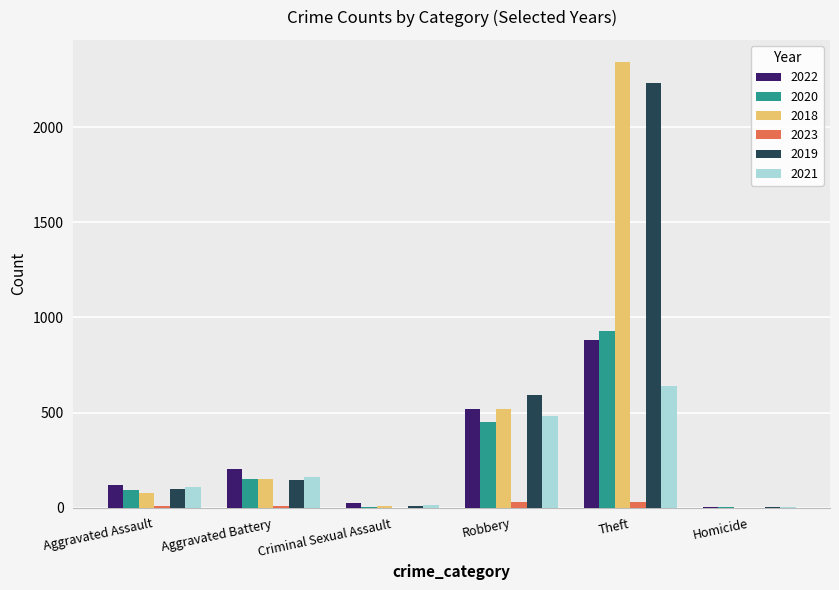

At which category is the sum across all series the highest?

Theft